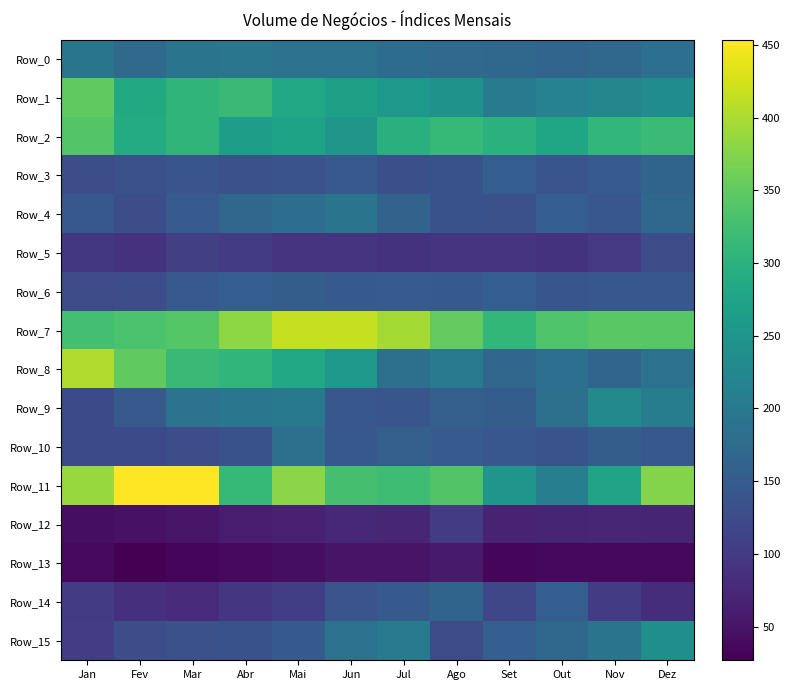

Reading right to left, transcribe all the data shown in this chart.

Row_0: Dez=182.2	Nov=170.6	Out=166.6	Set=168.8	Ago=173.2	Jul=178.4	Jun=186.0	Mai=188.0	Abr=194.1	Mar=190.3	Fev=174.2	Jan=192.6
Row_1: Dez=235.2	Nov=221.2	Out=216.7	Set=203.9	Ago=244.3	Jul=254.8	Jun=269.2	Mai=280.2	Abr=315.9	Mar=305.4	Fev=286.7	Jan=349.3
Row_2: Dez=317.0	Nov=309.8	Out=278.6	Set=299.0	Ago=312.7	Jul=297.5	Jun=252.8	Mai=274.3	Abr=265.9	Mar=305.3	Fev=289.4	Jan=339.3
Row_3: Dez=164.7	Nov=150.2	Out=140.0	Set=154.0	Ago=134.4	Jul=130.9	Jun=145.3	Mai=135.9	Abr=133.2	Mar=139.3	Fev=133.0	Jan=127.9
Row_4: Dez=170.5	Nov=142.0	Out=154.9	Set=132.4	Ago=134.8	Jul=162.0	Jun=191.3	Mai=180.7	Abr=168.0	Mar=148.6	Fev=128.6	Jan=144.6
Row_5: Dez=123.6	Nov=98.4	Out=88.9	Set=92.5	Ago=92.1	Jul=90.1	Jun=92.6	Mai=92.7	Abr=100.5	Mar=107.5	Fev=89.9	Jan=96.8
Row_6: Dez=143.2	Nov=143.2	Out=141.5	Set=154.4	Ago=147.7	Jul=149.3	Jun=148.4	Mai=153.3	Abr=154.1	Mar=146.7	Fev=128.1	Jan=126.4
Row_7: Dez=342.6	Nov=344.6	Out=335.6	Set=309.9	Ago=350.4	Jul=396.4	Jun=416.4	Mai=416.0	Abr=381.8	Mar=341.6	Fev=332.0	Jan=326.7
Row_8: Dez=186.1	Nov=166.6	Out=183.5	Set=166.9	Ago=205.1	Jul=184.0	Jun=254.9	Mai=283.5	Abr=306.9	Mar=314.6	Fev=348.6	Jan=402.3
Row_9: Dez=206.4	Nov=228.3	Out=184.6	Set=152.3	Ago=155.7	Jul=141.6	Jun=141.9	Mai=199.4	Abr=193.6	Mar=188.6	Fev=146.8	Jan=122.1
Row_10: Dez=144.8	Nov=152.1	Out=138.0	Set=142.7	Ago=150.2	Jul=156.6	Jun=144.6	Mai=185.2	Abr=135.2	Mar=128.8	Fev=122.8	Jan=123.4
Row_11: Dez=374.9	Nov=276.3	Out=208.8	Set=249.7	Ago=337.1	Jul=320.6	Jun=328.4	Mai=379.0	Abr=312.8	Mar=453.5	Fev=452.0	Jan=387.4
Row_12: Dez=70.5	Nov=72.8	Out=70.6	Set=69.9	Ago=102.0	Jul=72.2	Jun=73.7	Mai=66.7	Abr=59.7	Mar=53.0	Fev=47.0	Jan=43.5
Row_13: Dez=35.8	Nov=35.7	Out=35.9	Set=34.0	Ago=57.6	Jul=49.1	Jun=49.1	Mai=42.8	Abr=37.4	Mar=32.9	Fev=26.9	Jan=37.6
Row_14: Dez=81.9	Nov=101.9	Out=153.8	Set=117.6	Ago=164.3	Jul=148.3	Jun=139.9	Mai=106.5	Abr=93.9	Mar=77.6	Fev=84.7	Jan=103.4
Row_15: Dez=239.8	Nov=190.4	Out=171.1	Set=154.1	Ago=126.4	Jul=204.8	Jun=186.9	Mai=148.0	Abr=134.8	Mar=132.8	Fev=128.0	Jan=104.1